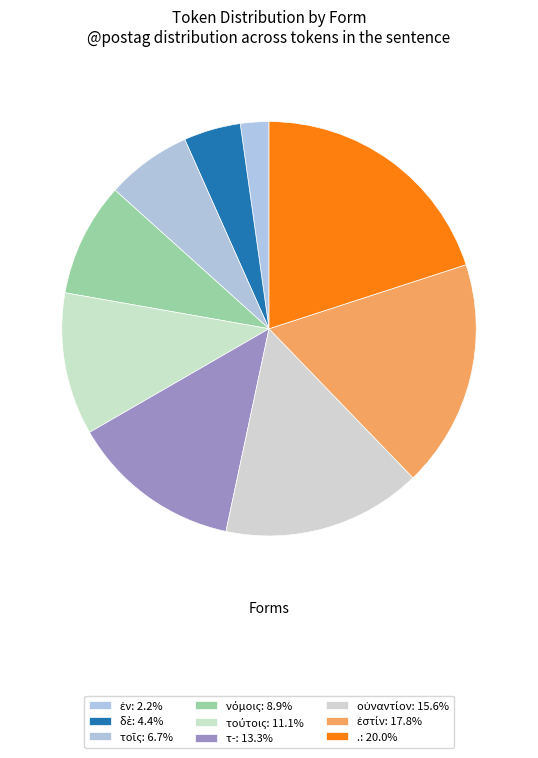

Does any single category account for the majority?

No